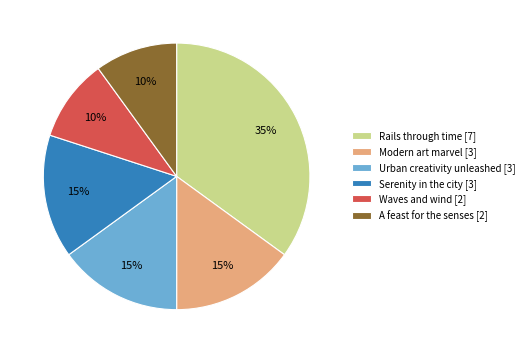

Is Urban creativity unleashed [3] the majority of the pie?

No